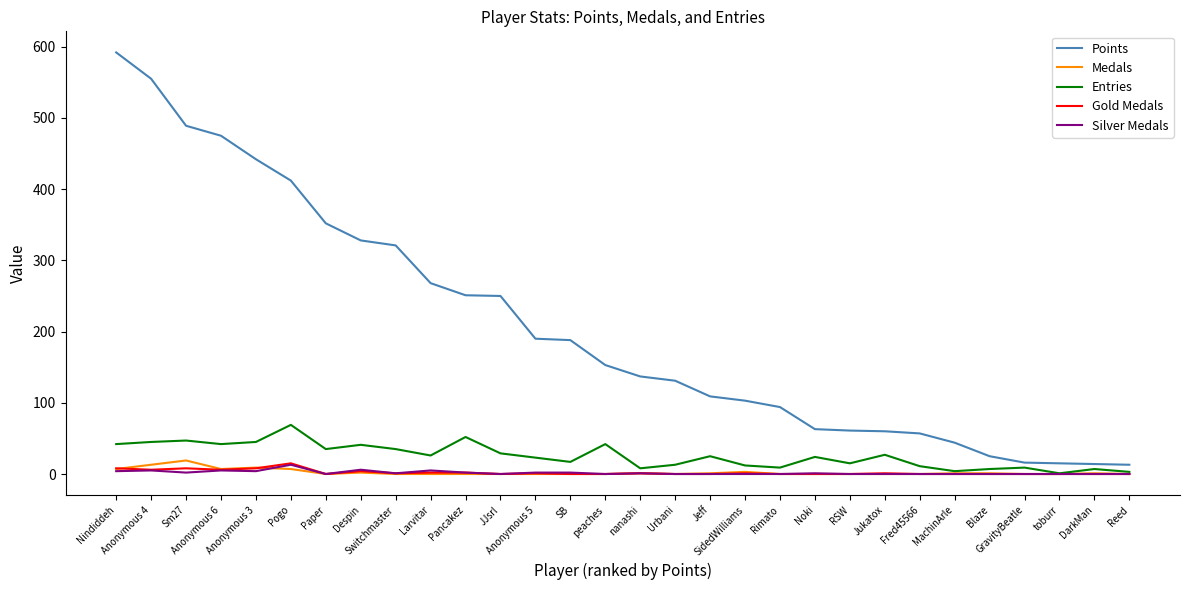

At which label does Medals reach its peak?

Sm27